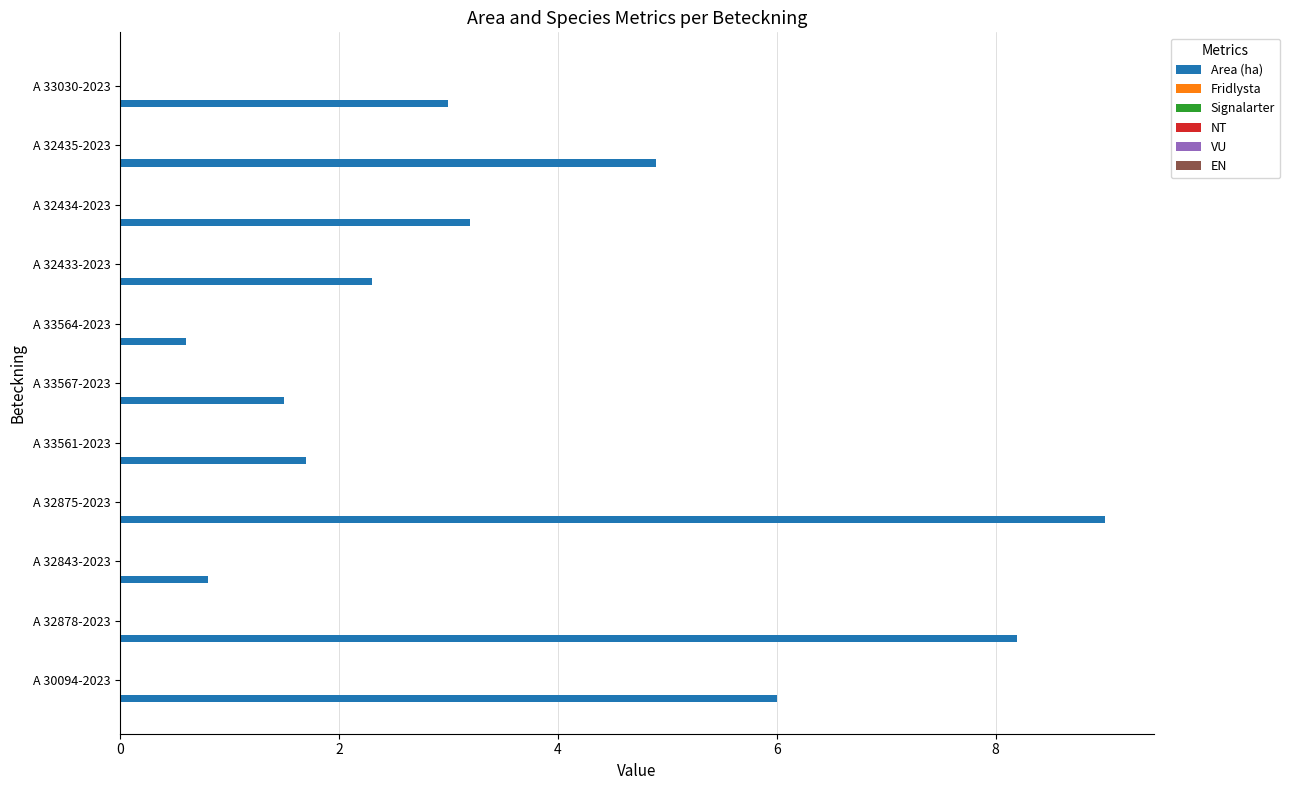

What is the difference between the second highest and minimum values?

7.6